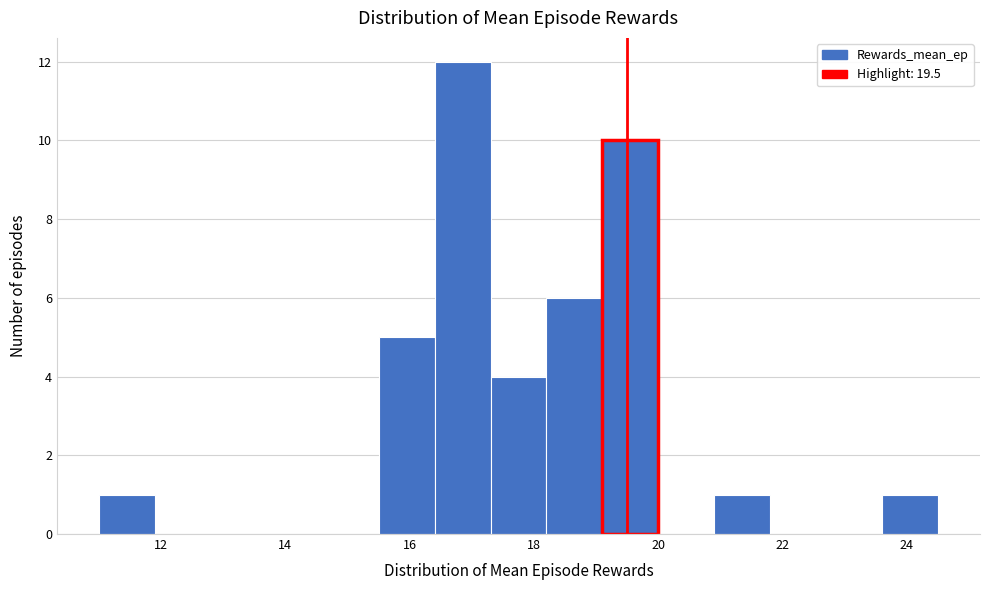

Reading left to right, list every bar in this chart as the range it spans on the x-axis followed by its height. Neither the bar edges nor the heights are printed on the chart, so give them approximately, as read against the axes.

11.0 to 11.9: 1
11.9 to 12.8: 0
12.8 to 13.7: 0
13.7 to 14.6: 0
14.6 to 15.5: 0
15.5 to 16.4: 5
16.4 to 17.3: 12
17.3 to 18.2: 4
18.2 to 19.1: 6
19.1 to 20.0: 10
20.0 to 20.9: 0
20.9 to 21.8: 1
21.8 to 22.7: 0
22.7 to 23.6: 0
23.6 to 24.5: 1